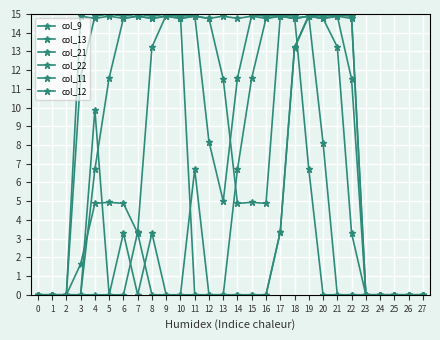

Count the number of data series in this chart.

6